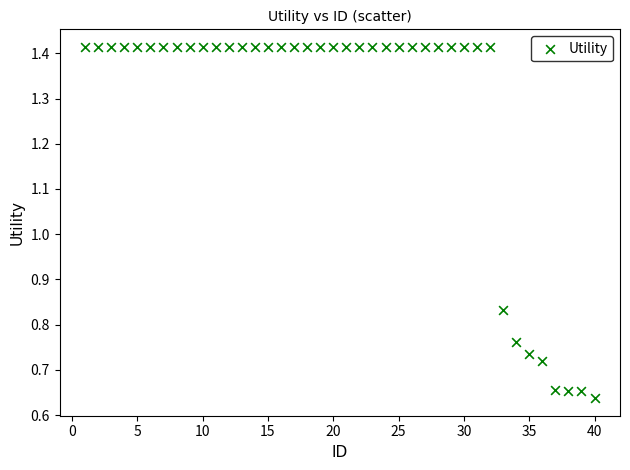

What is the range of X values (max minus min)?

39.0